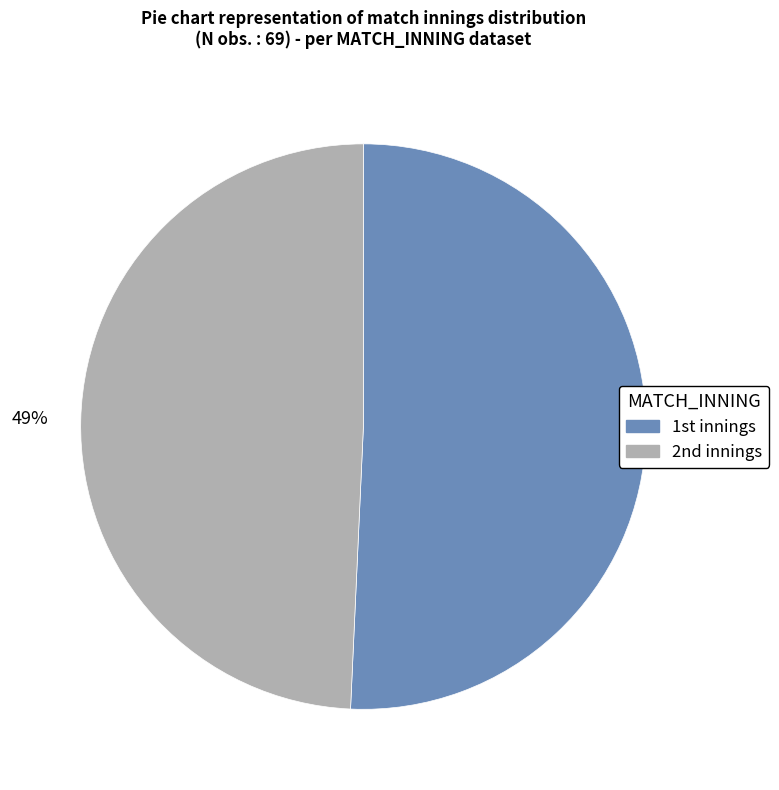

What is the largest slice in the pie chart?

1st